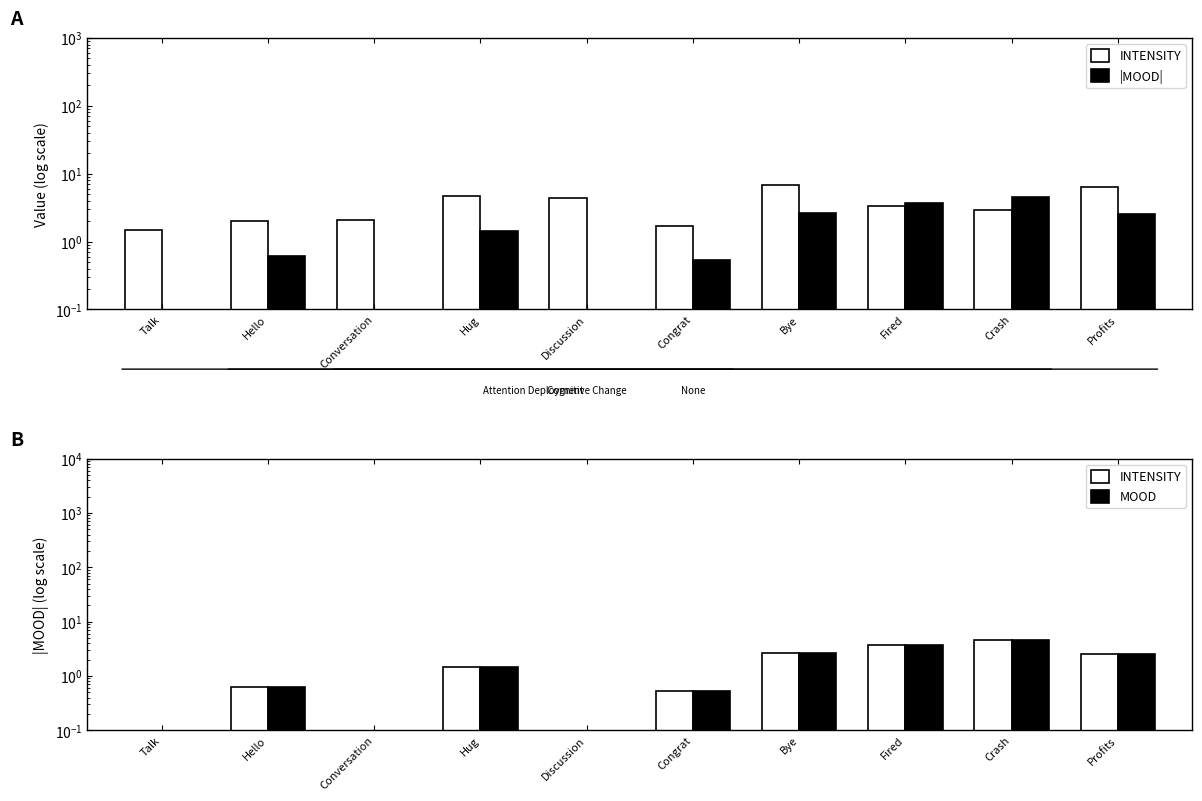

Rank the series by their maximum value, from highest to lowest.

INTENSITY, |MOOD|